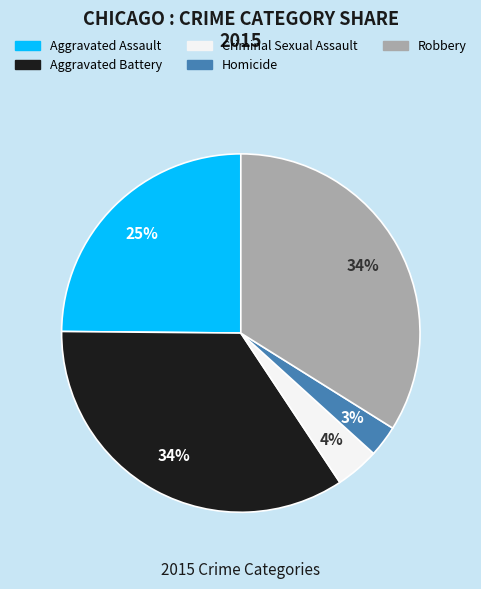

Is the sum of Criminal Sexual Assault and Robbery greater than half?

No